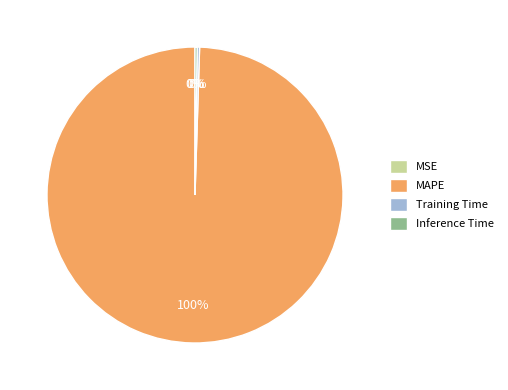

To the nearest percent, what is the difference between the largest and smallest slice percentages?

100%